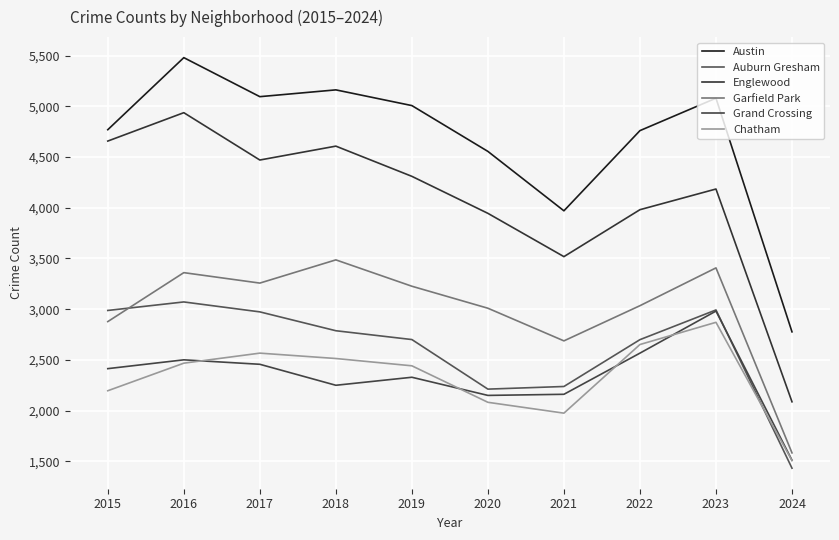

At how many categories does at least one series exceed 2627?

10